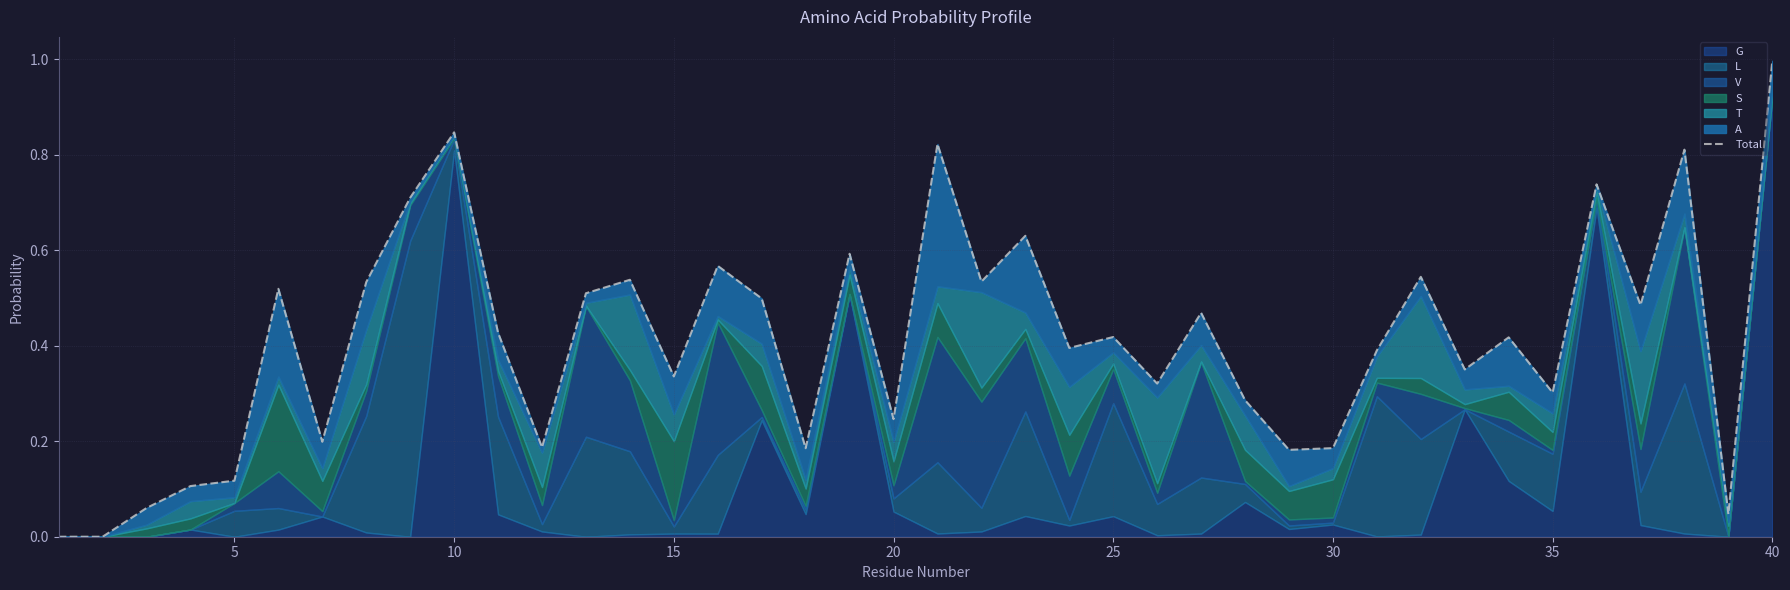

What is the difference between the maximum and minimum values?

1.0